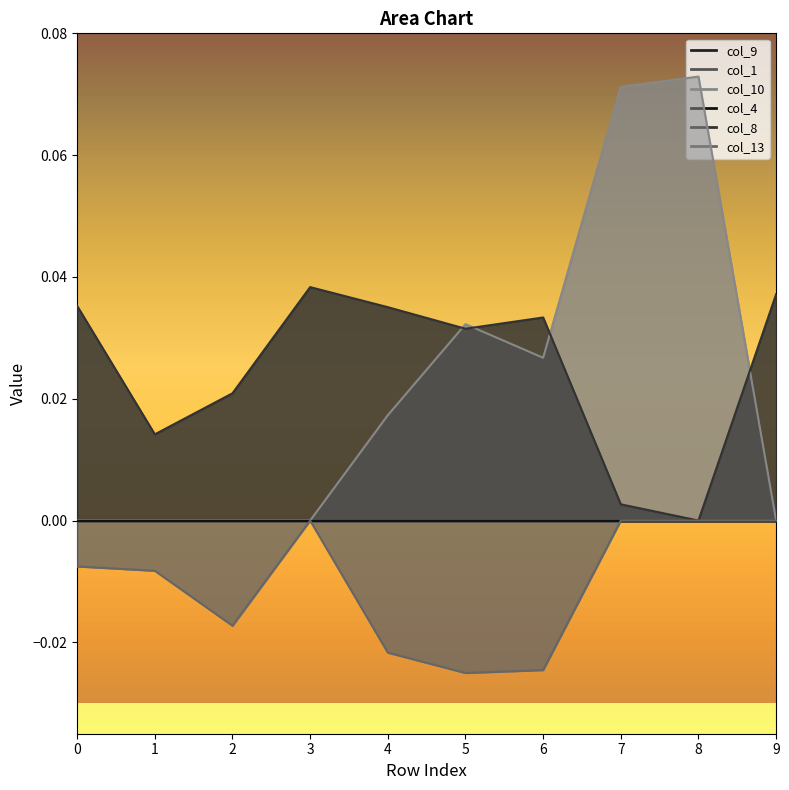

At which category is the sum across all series the highest?

7